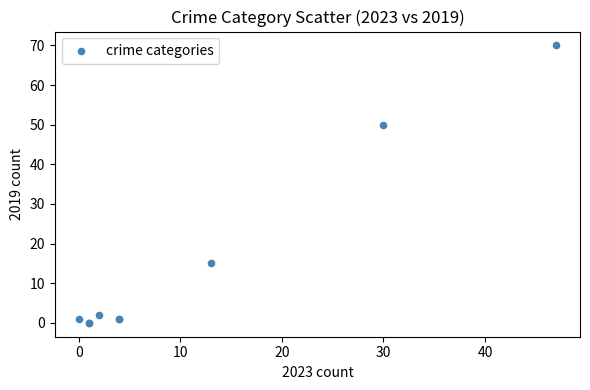

What Y value in the scatter plot is closest to 35?

50